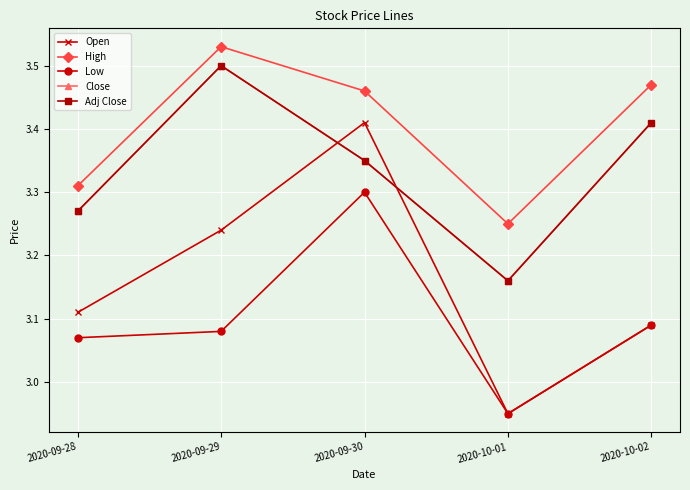

Is this an area chart (filled region under the line)?

No